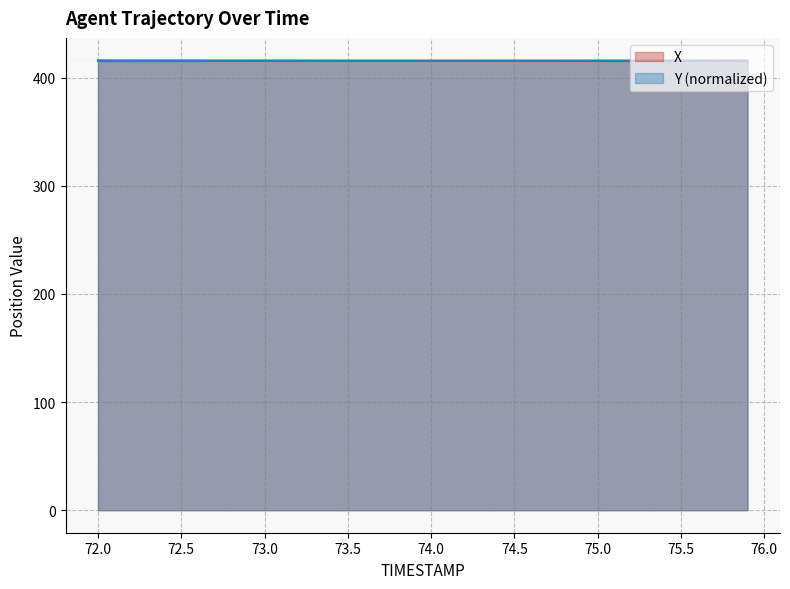

Rank the series at 73.2 from lowest to highest value.

Y, X